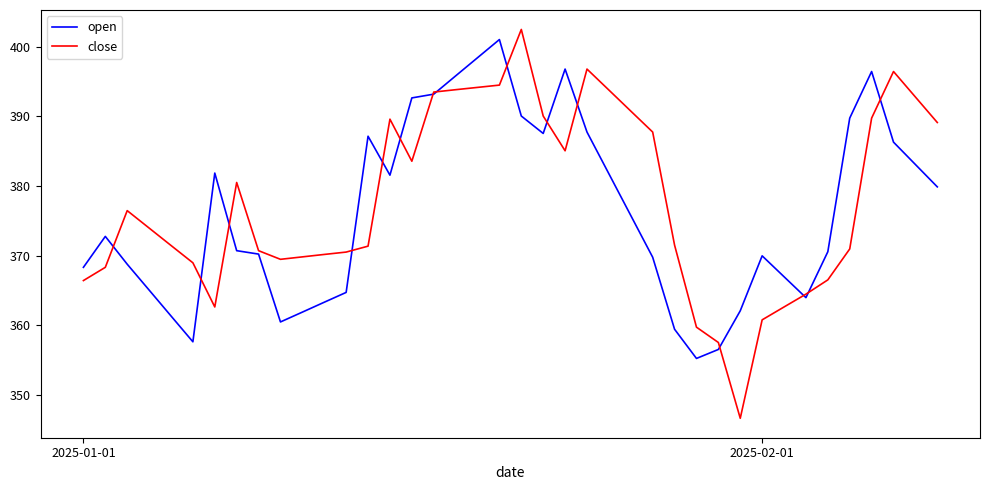

What is the lowest value of the close series?

346.6